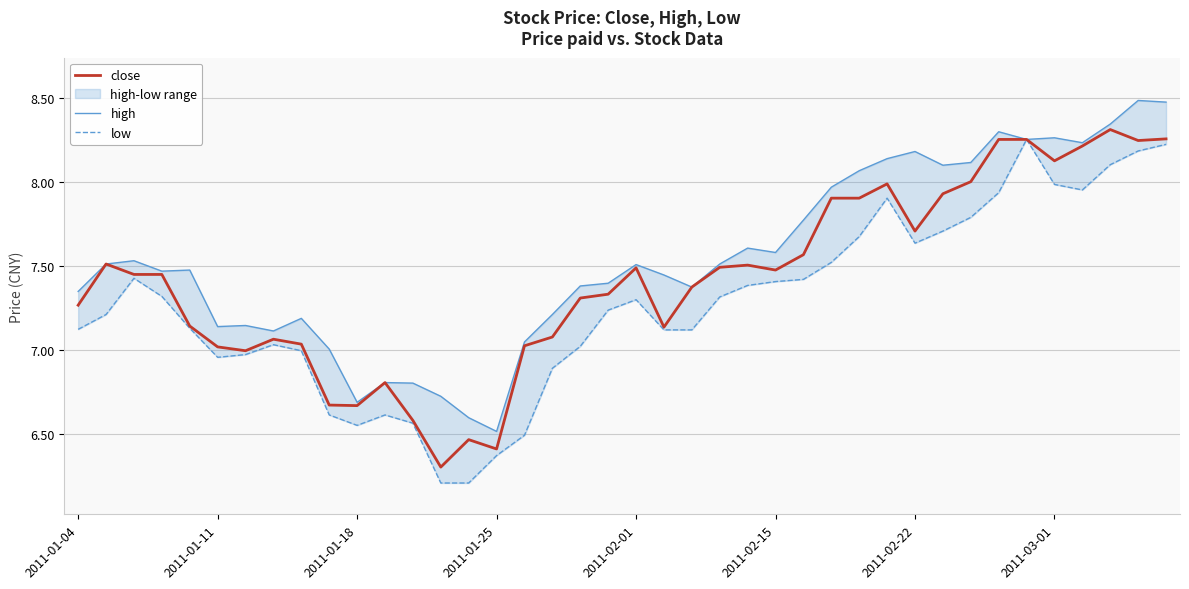

What is the difference between the maximum and minimum values in the close series?

2.0